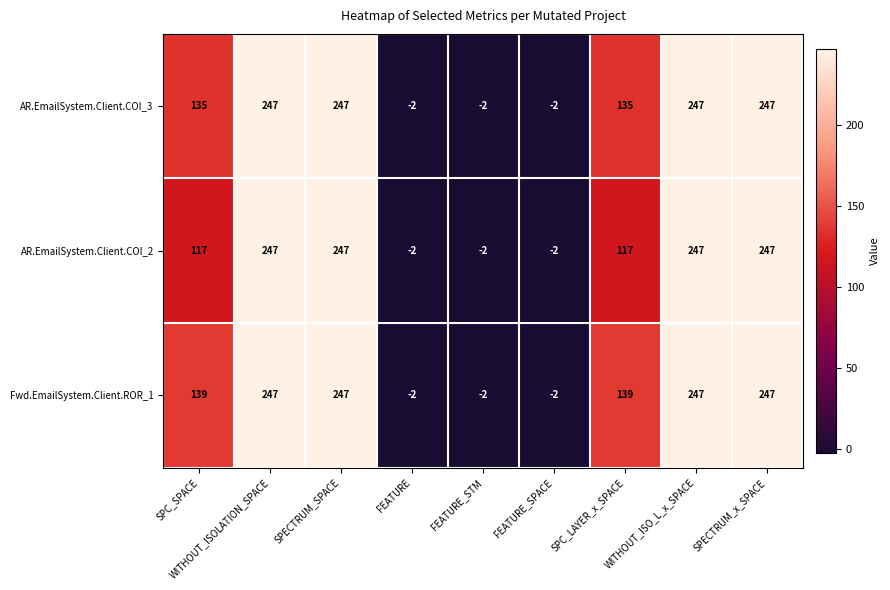

Rank the series by their average value, from highest to lowest.

Fwd.EmailSystem.Client.ROR_1, AR.EmailSystem.Client.COI_3, AR.EmailSystem.Client.COI_2